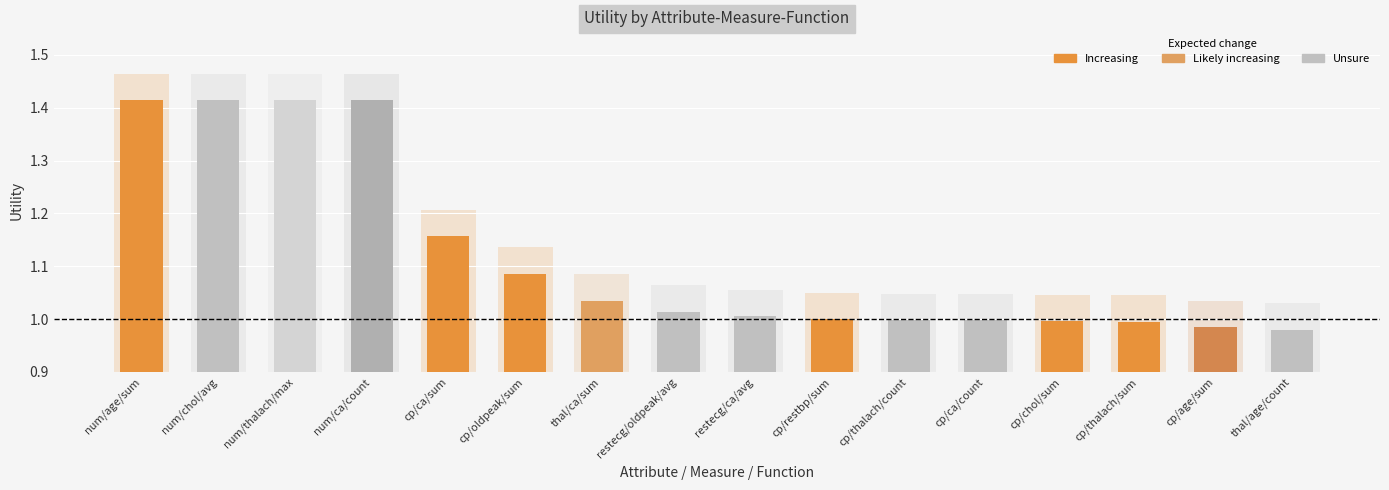

Which category has the lowest value across all series?

thal/age/count